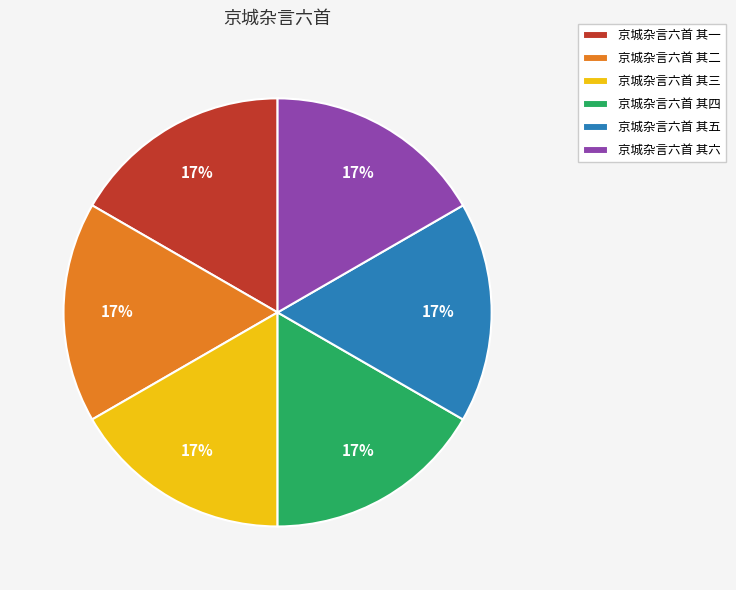

True or false: 京城杂言六首 其四 accounts for 17% of the total.

True